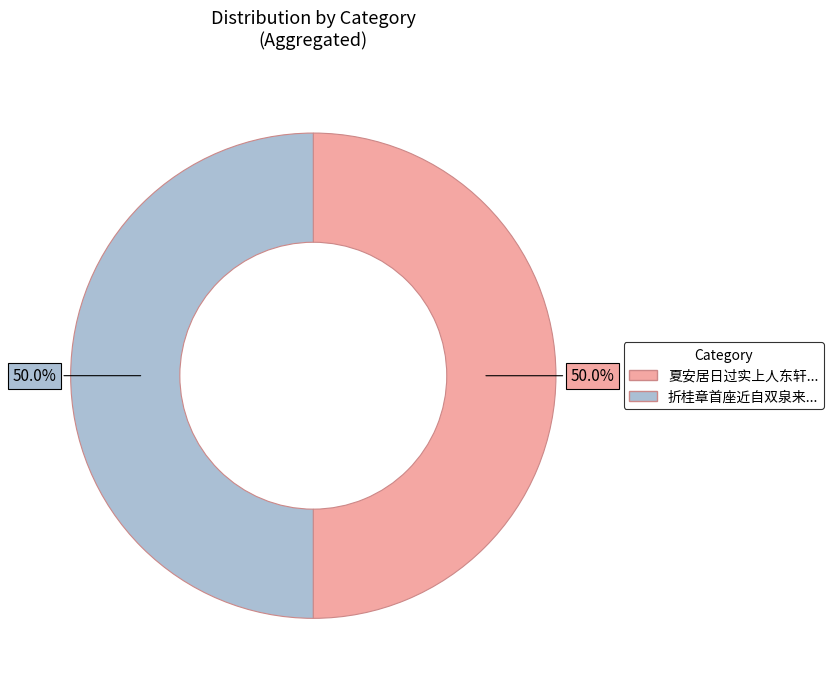

What is the smallest slice in the pie chart?

折桂章首座近自双泉来因作句与之